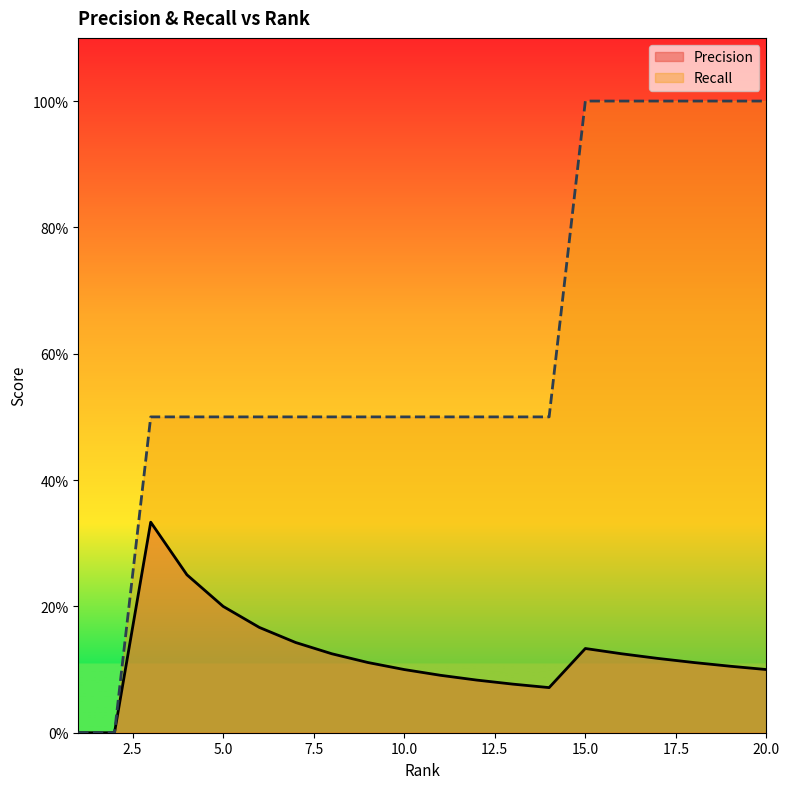

How many values in Precision are above zero?

18